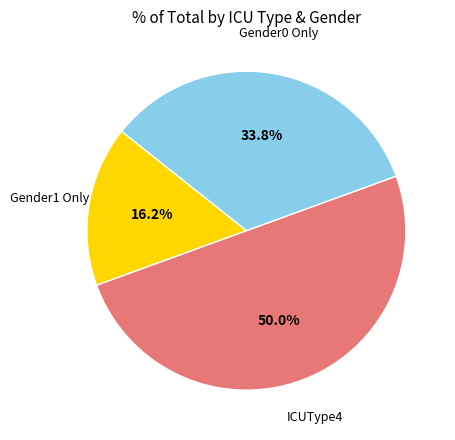

How many segments does this pie chart have?

3